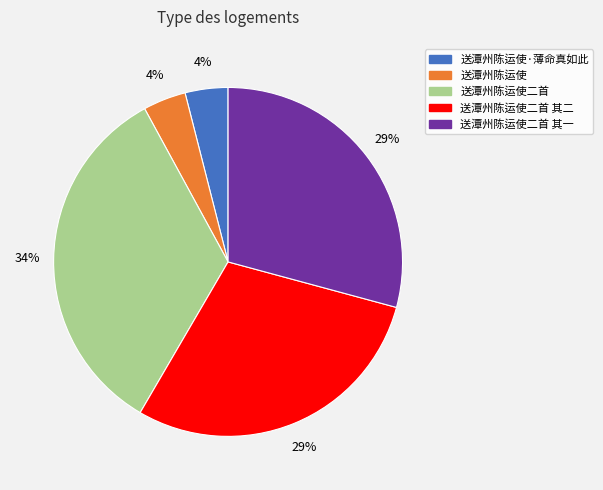

Is there any slice that represents more than half of the pie?

No